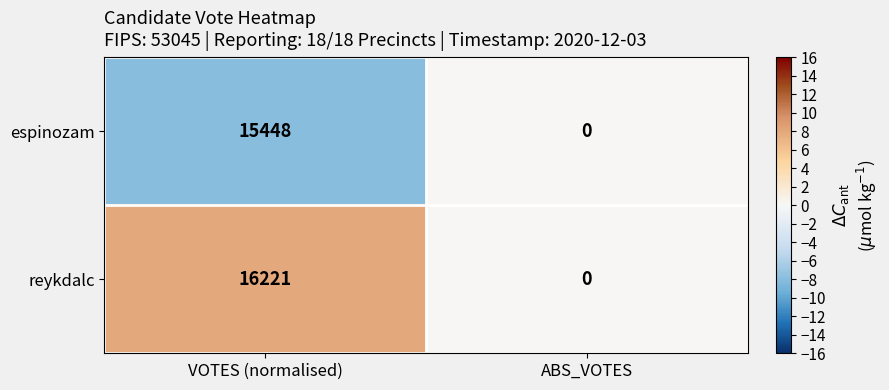

Where is reykdalc nearest to the value 8110?

ABS_VOTES